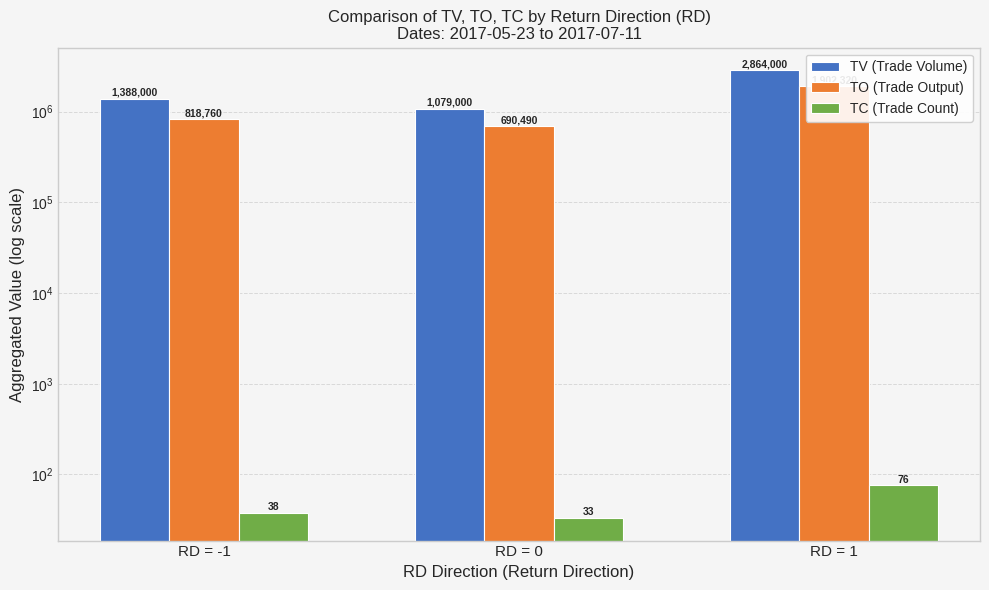

Reading right to left, what are all the values shown in this chart?

TV (Trade Volume): 2864000	1079000	1388000
TO (Trade Output): 1902320	690490	818760
TC (Trade Count): 76	33	38